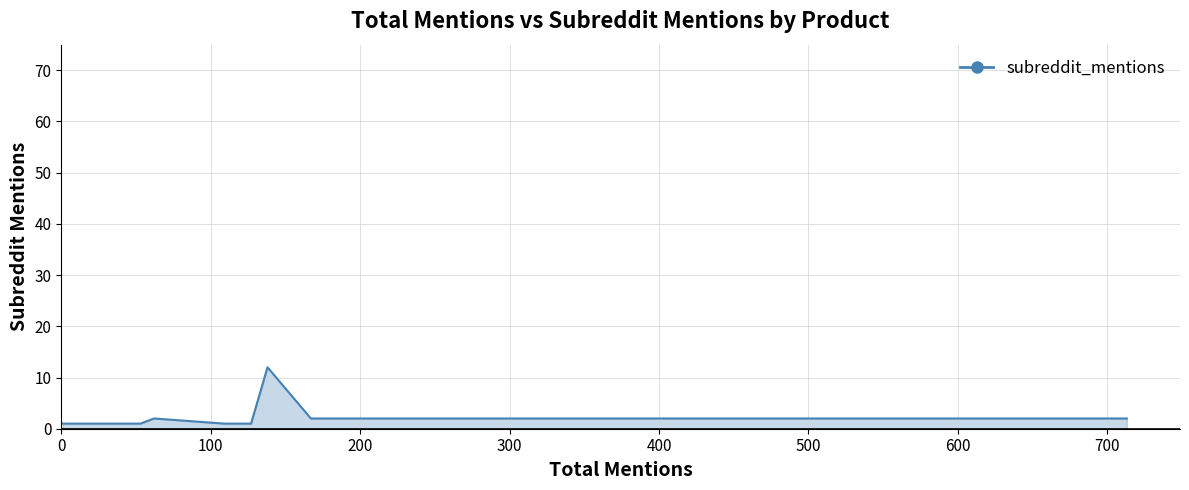

The chart shows a value of 2 at 10. True or false?

False